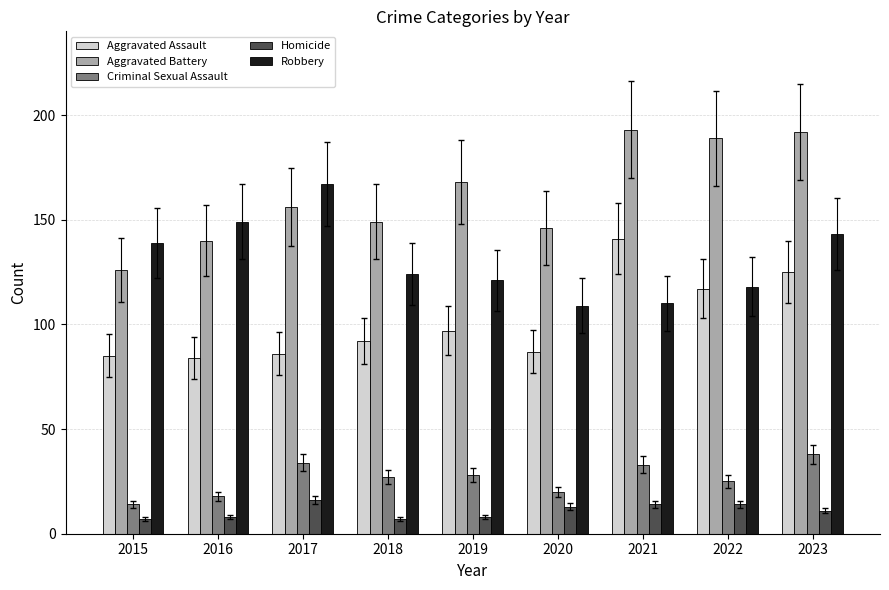

Is the value of Criminal Sexual Assault at 2019 greater than the value of Robbery at 2023?

No